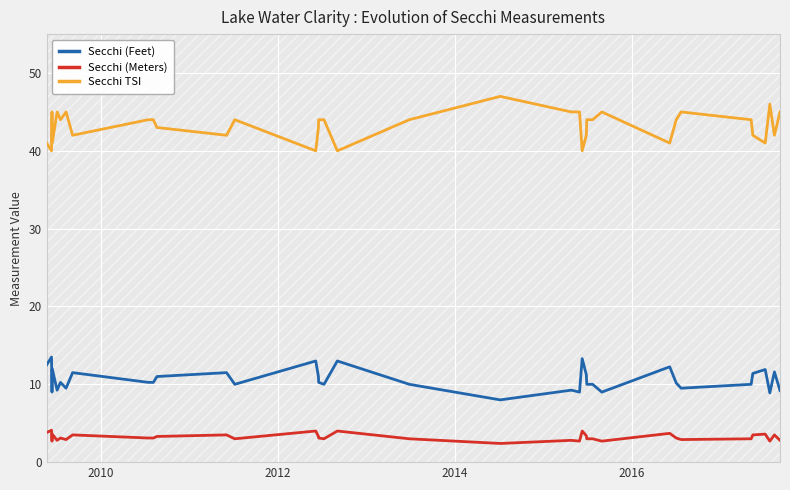

What is the maximum value for Secchi (Feet)?

13.5